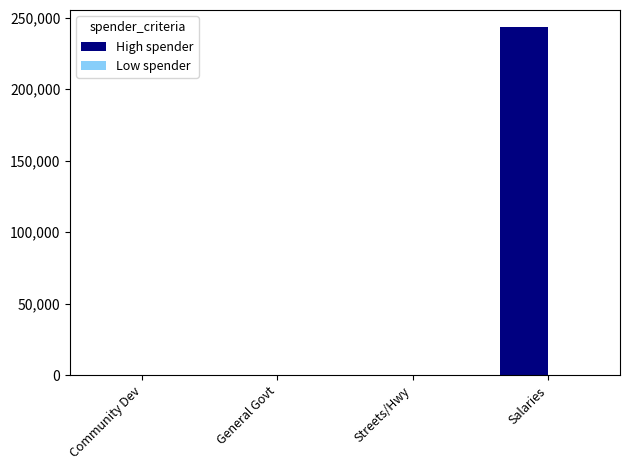

What is the change in value from Streets/Hwy to Salaries?

+243126